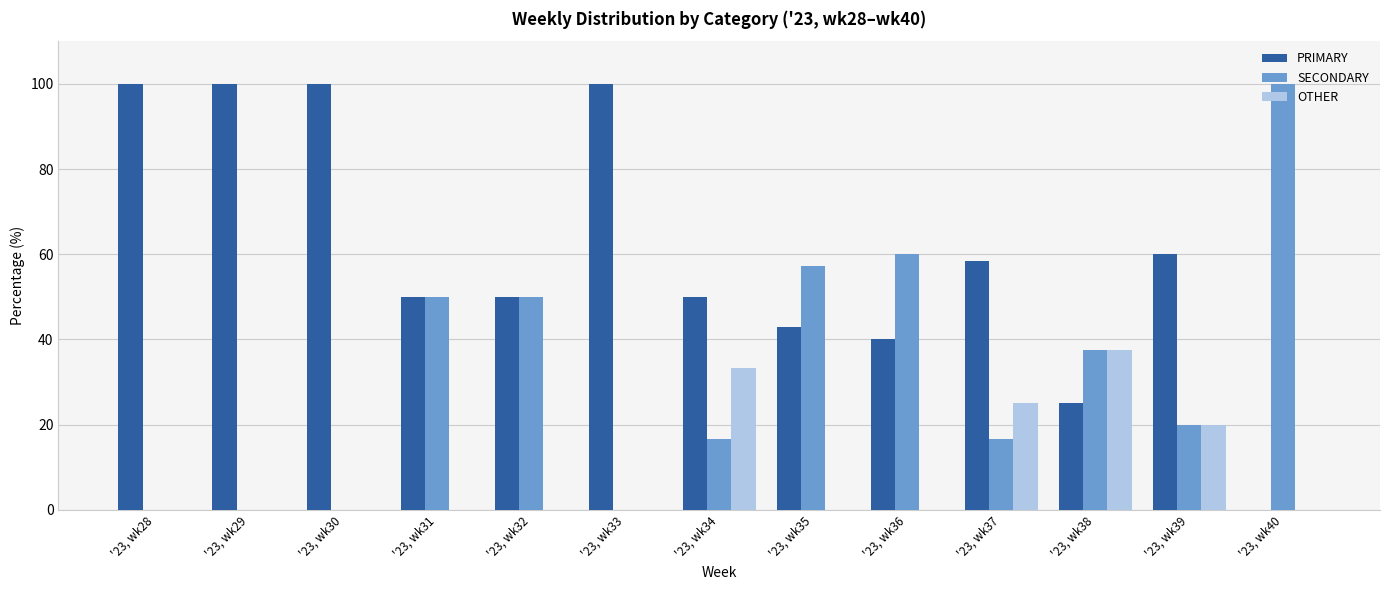

What is the highest value of the SECONDARY series?

100.0